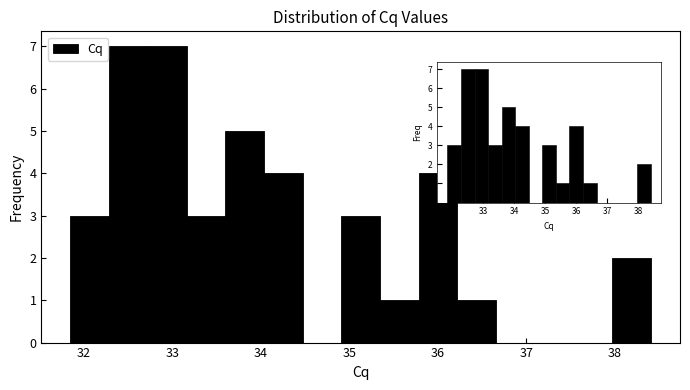

Reading left to right, list every bar in this chart as the range it spans on the x-axis followed by its height. Neither the bar edges nor the heights are printed on the chart, so give them approximately, as read against the axes.

31.9 to 32.3: 3
32.3 to 32.7: 7
32.7 to 33.2: 7
33.2 to 33.6: 3
33.6 to 34.0: 5
34.0 to 34.5: 4
34.5 to 34.9: 0
34.9 to 35.3: 3
35.3 to 35.8: 1
35.8 to 36.2: 4
36.2 to 36.7: 1
36.7 to 37.1: 0
37.1 to 37.5: 0
37.5 to 38.0: 0
38.0 to 38.4: 2